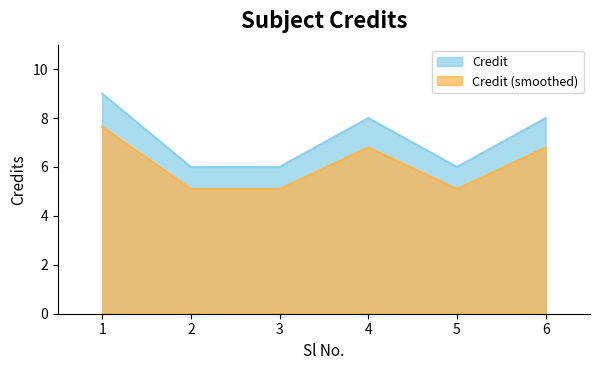

Where is the first local minimum?

5